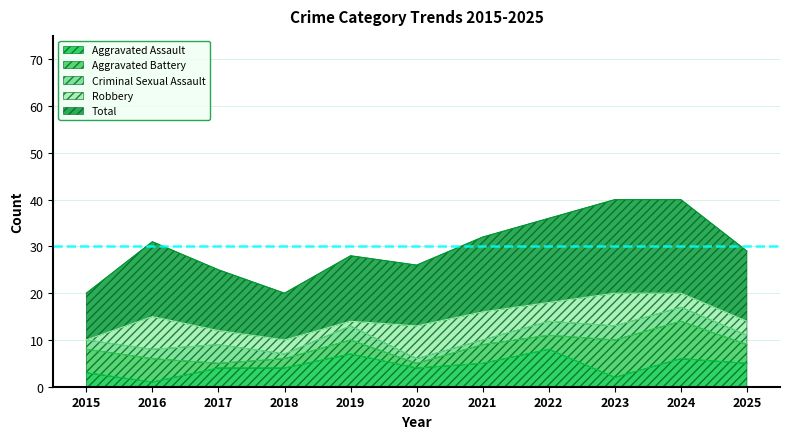

Count the Aggravated Assault values in the range 3 to 6.

7